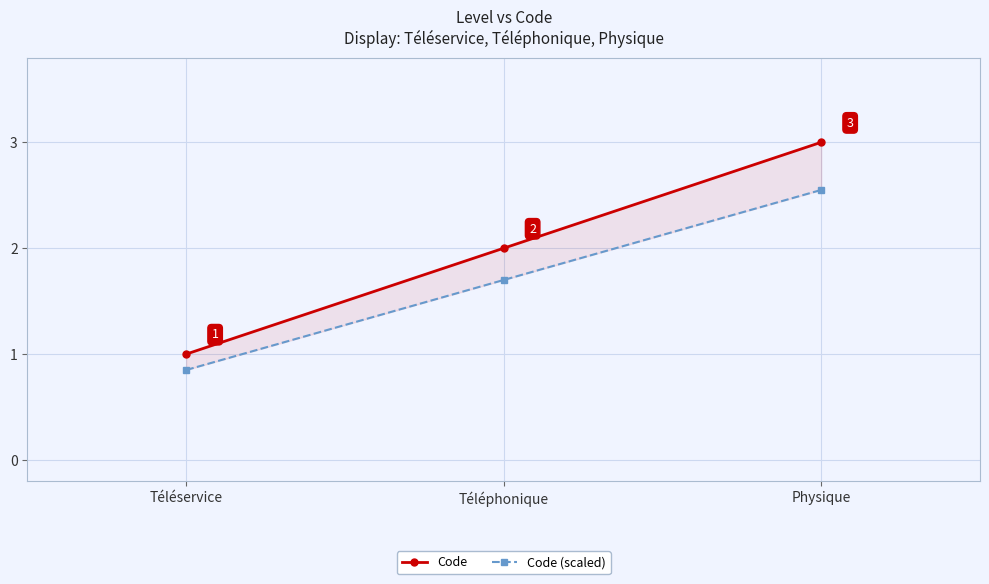

What is the total value across all series at Physique?

5.5